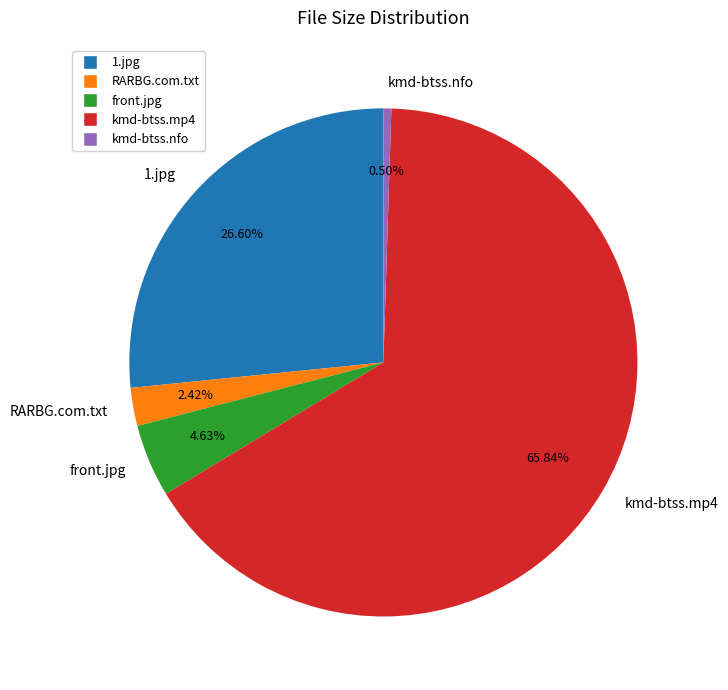

What is the total percentage of RARBG.com.txt and kmd-btss.mp4?

68.3%